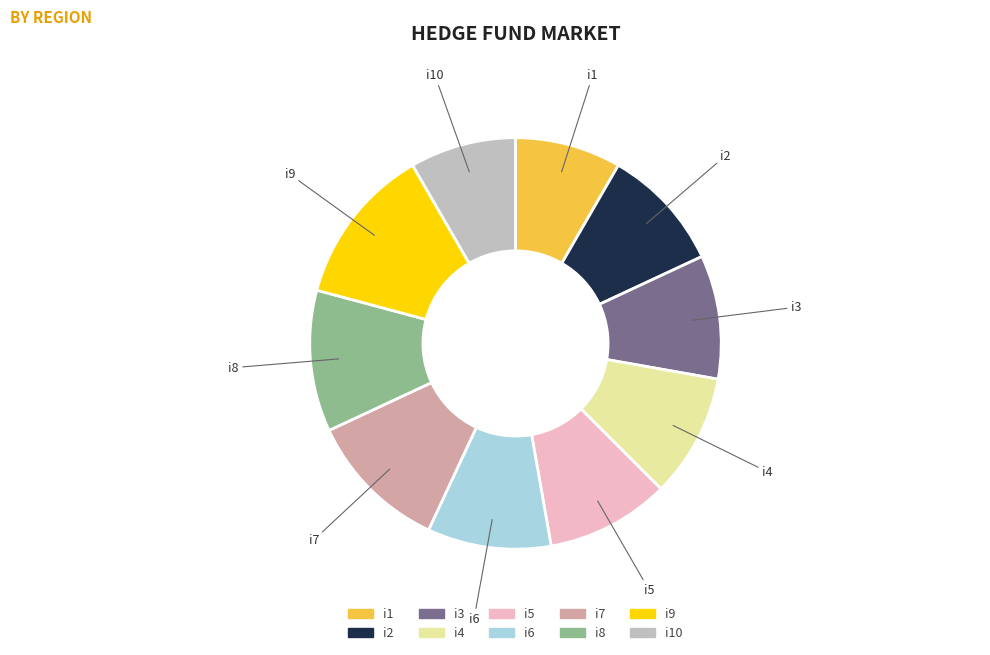

Is there any slice that represents more than half of the pie?

No